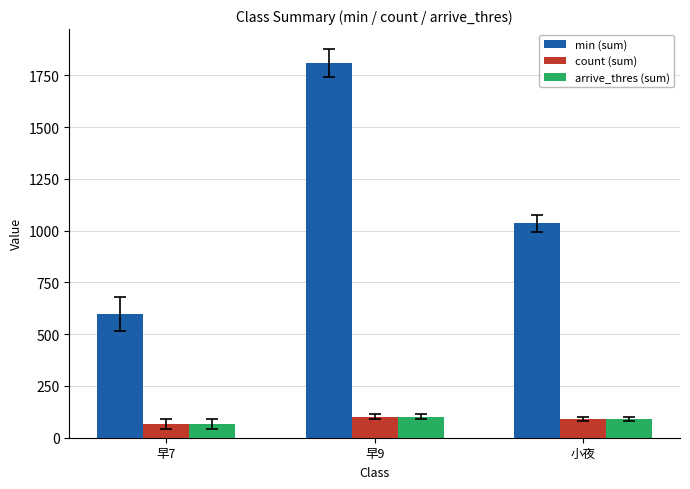

Where is min (sum) nearest to the value 1203?

小夜